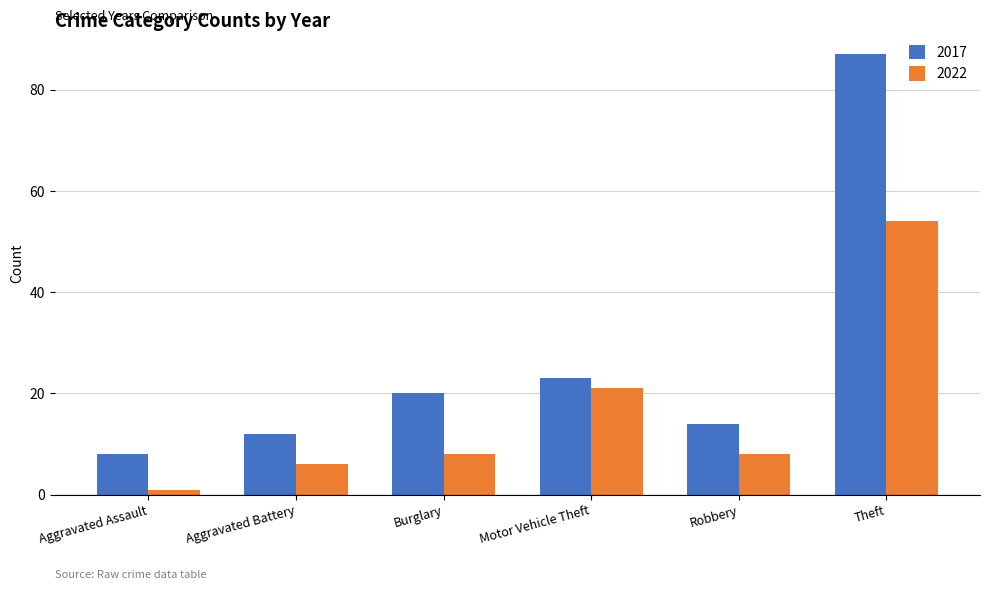

Rank the series at Motor Vehicle Theft from highest to lowest value.

2017, 2022